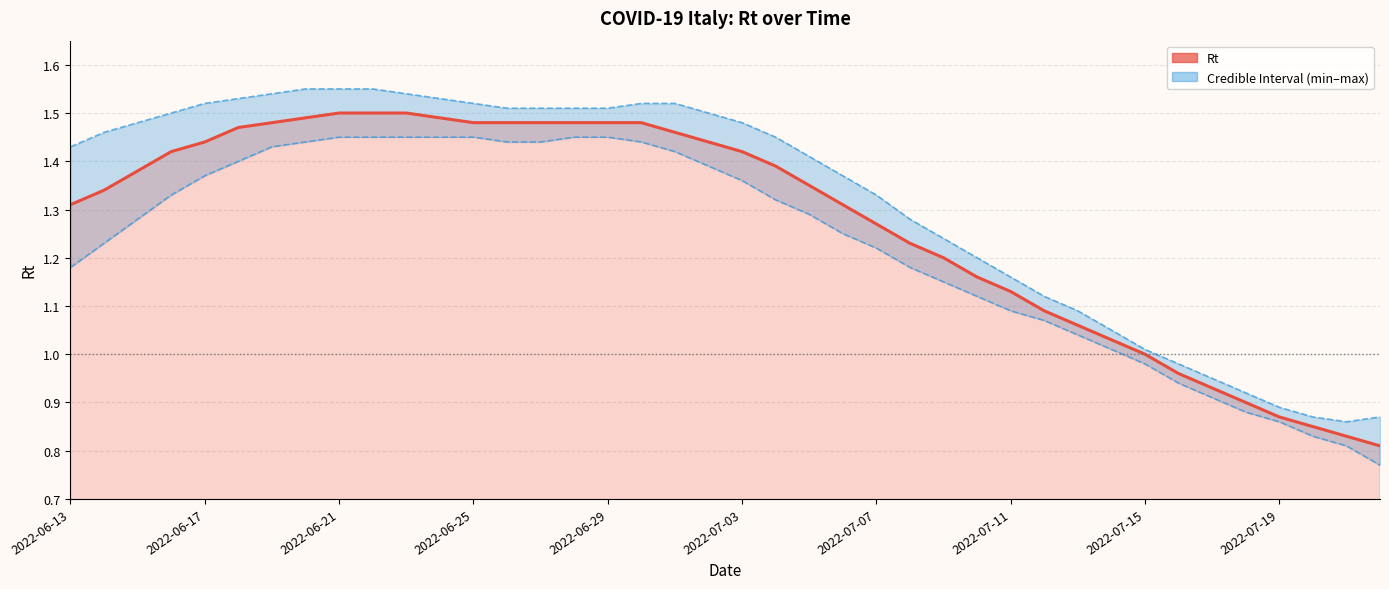

Does the chart display data point markers on the line(s)?

No